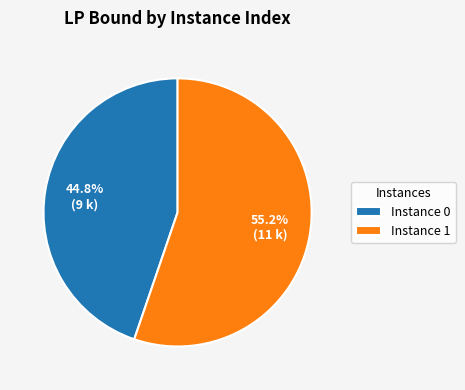

What percentage do Instance 1 and Instance 0 together represent?

100.0%